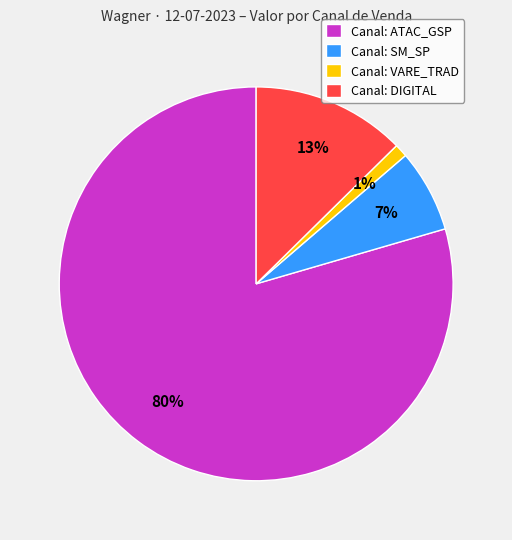

Between Canal: ATAC_GSP and Canal: VARE_TRAD, which is larger?

Canal: ATAC_GSP